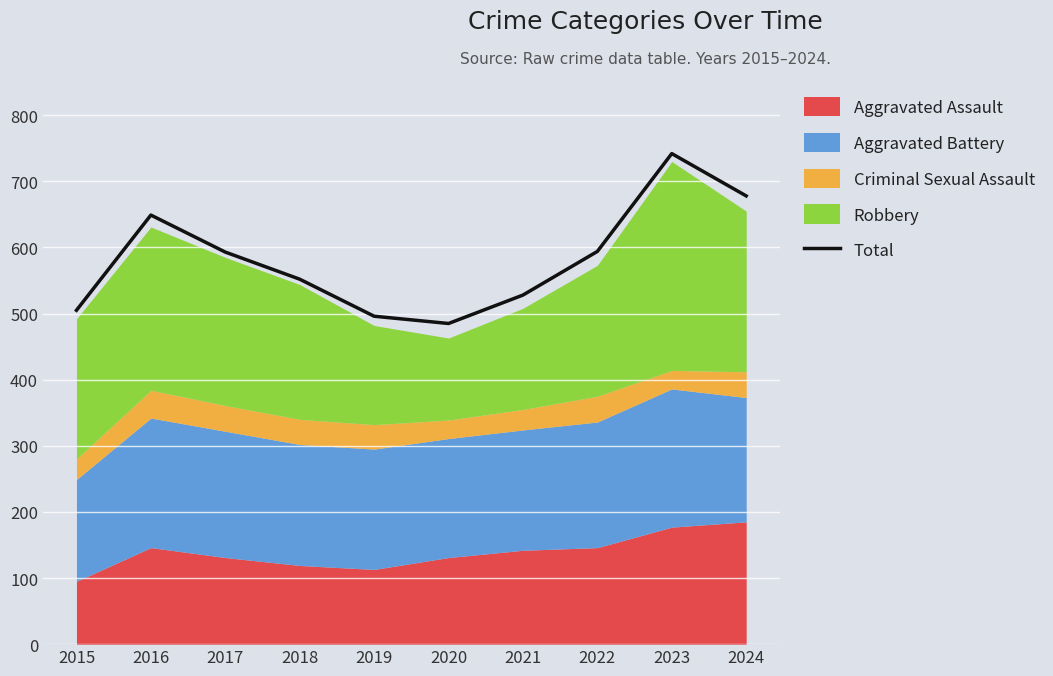

How many lines are shown in the chart?

1